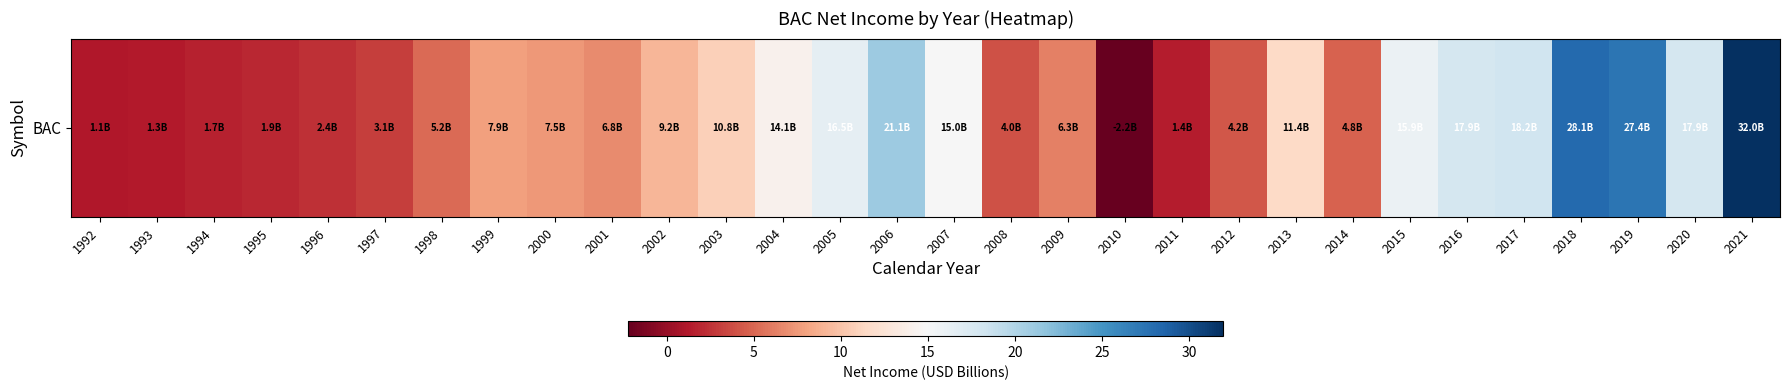

At which category does the chart reach its minimum across all series?

2010